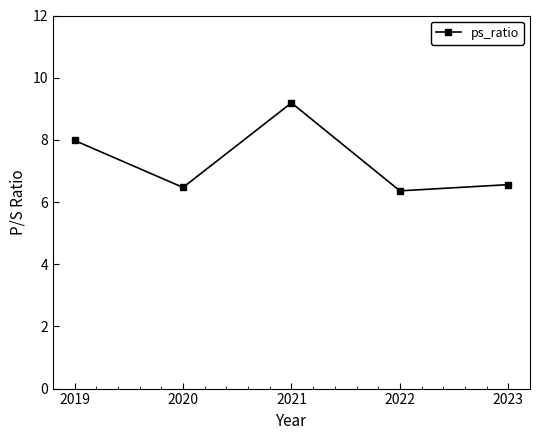

What is the value of the 3rd point from the left?

9.2